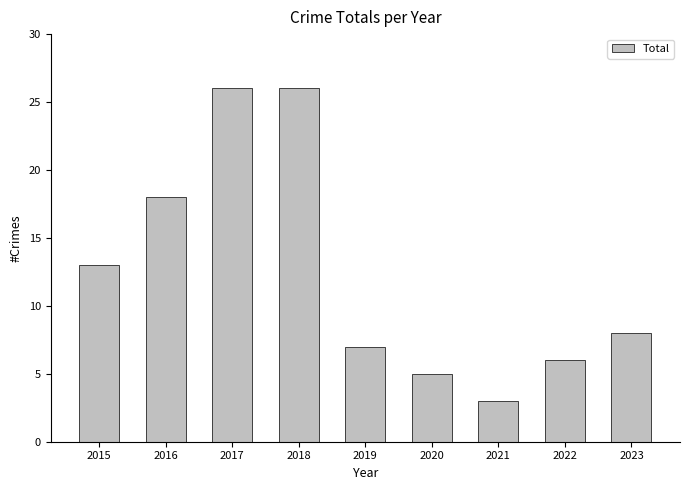

What is the minimum value shown in the chart?

3